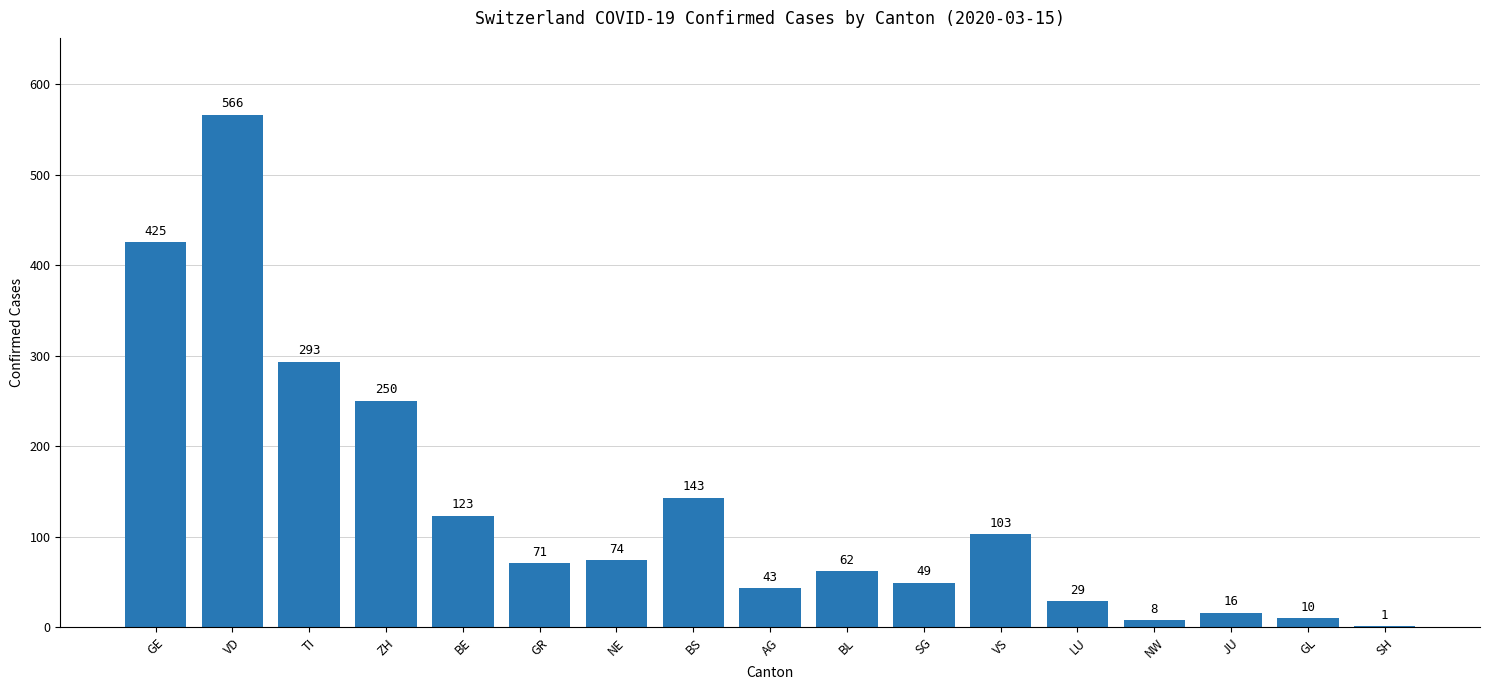

Which label corresponds to the largest value in the chart?

VD